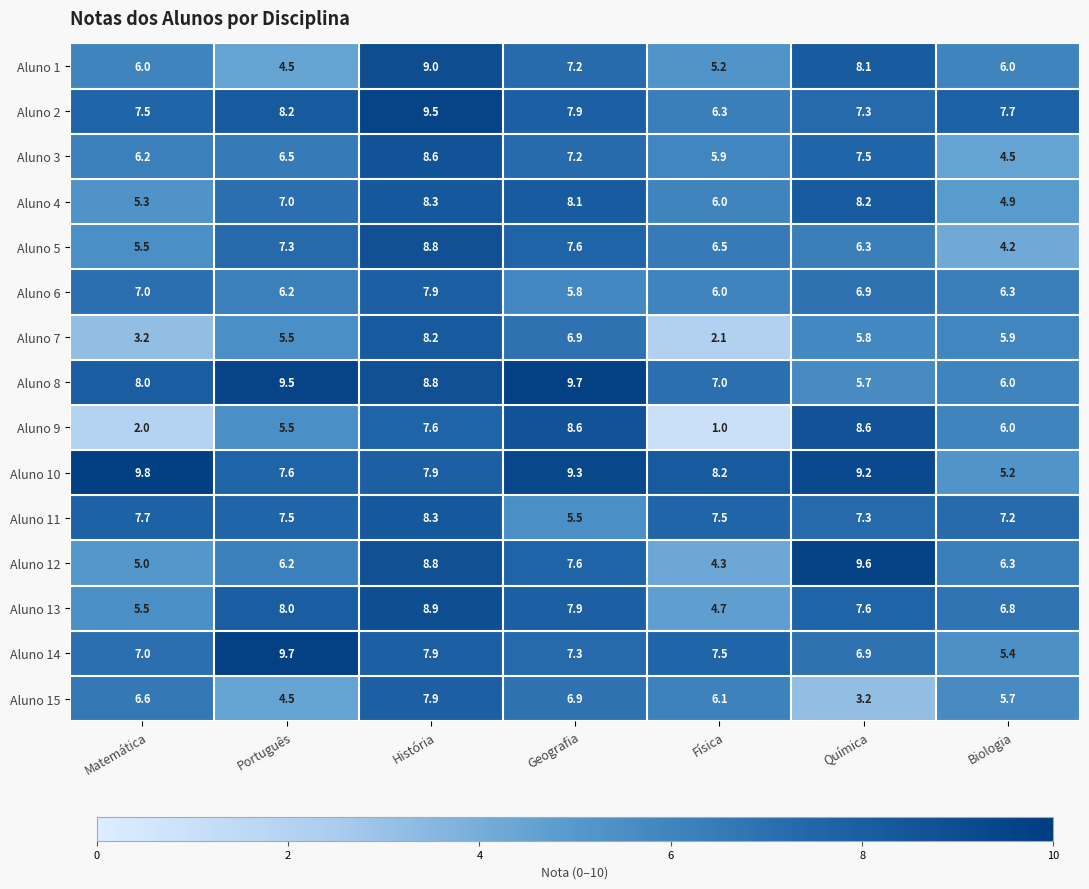

Which category has the lowest value across all series?

Física